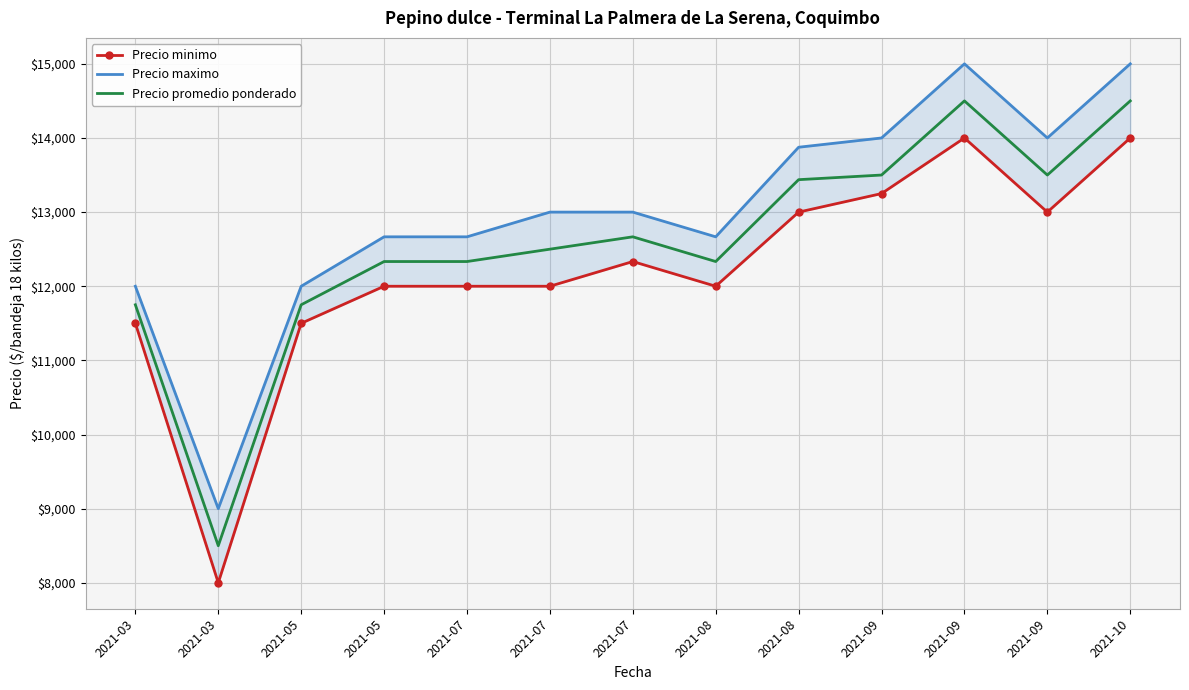

Reading left to right, list all the values displayed in this chart.

Precio minimo: 2021-03=11500.0	2021-03=8000.0	2021-05=11500.0	2021-05=12000.0	2021-07=12000.0	2021-07=12000.0	2021-07=12333.3	2021-08=12000.0	2021-08=13000.0	2021-09=13250.0	2021-09=14000.0	2021-09=13000.0	2021-10=14000.0
Precio maximo: 2021-03=12000.0	2021-03=9000.0	2021-05=12000.0	2021-05=12666.7	2021-07=12666.7	2021-07=13000.0	2021-07=13000.0	2021-08=12666.7	2021-08=13875.0	2021-09=14000.0	2021-09=15000.0	2021-09=14000.0	2021-10=15000.0
Precio promedio ponderado: 2021-03=11750.0	2021-03=8500.0	2021-05=11750.0	2021-05=12333.3	2021-07=12333.3	2021-07=12500.0	2021-07=12666.7	2021-08=12333.3	2021-08=13437.5	2021-09=13500.0	2021-09=14500.0	2021-09=13500.0	2021-10=14500.0